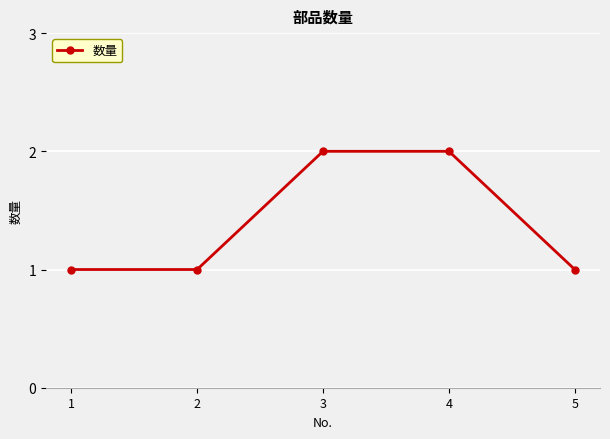

Reading left to right, list all the values displayed in this chart.

1=1	2=1	3=2	4=2	5=1